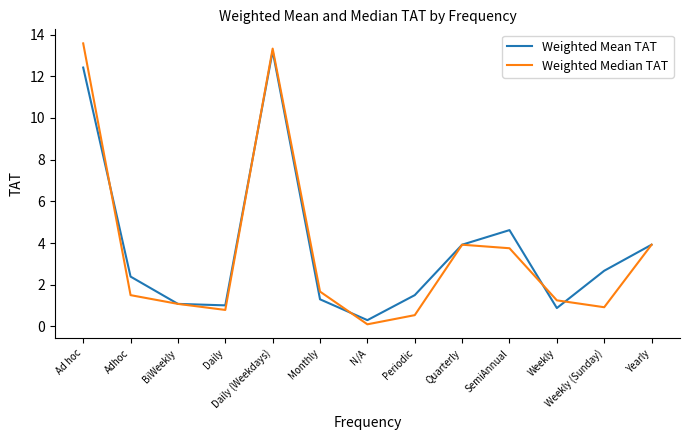

True or false: Weighted Mean TAT has a value of 2.0 at Yearly.

False